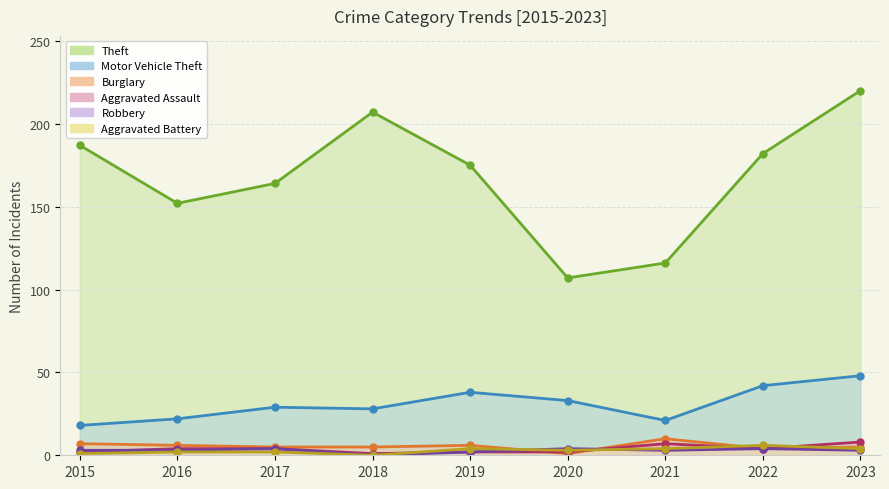

At 2020, list the series in order from largest to smallest.

Theft, Motor Vehicle Theft, Robbery, Aggravated Battery, Aggravated Assault, Burglary